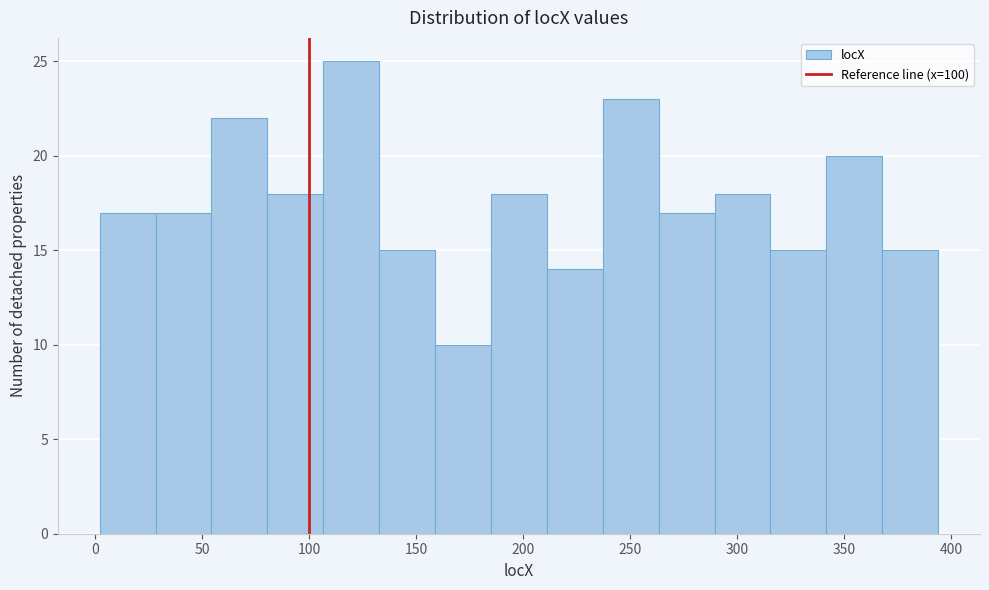

Reading left to right, transcribe this chart: for each bar, give the range it covers on the x-axis and its height. Neither the bar edges nor the heights are printed on the chart, so give them approximately, as read against the axes.

0 to 30: 17
30 to 55: 17
55 to 80: 22
80 to 105: 18
105 to 135: 25
135 to 160: 15
160 to 185: 10
185 to 210: 18
210 to 235: 14
235 to 265: 23
265 to 290: 17
290 to 315: 18
315 to 340: 15
340 to 370: 20
370 to 395: 15